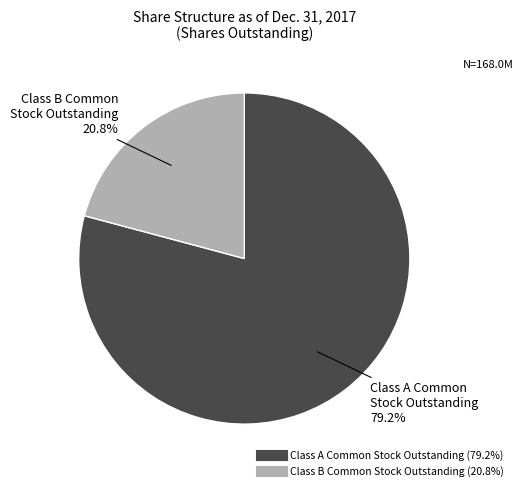

Is there a majority slice in this chart?

Yes